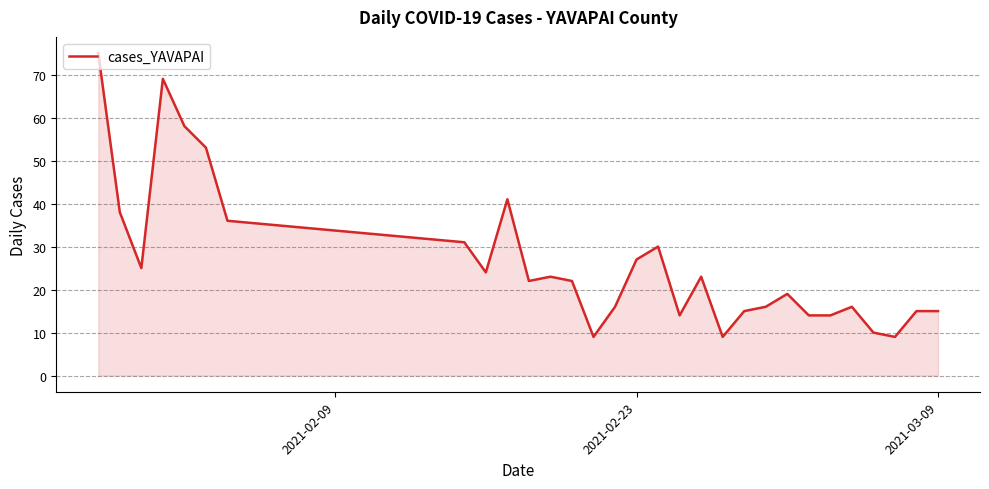

What is the difference between the maximum and minimum values?

66